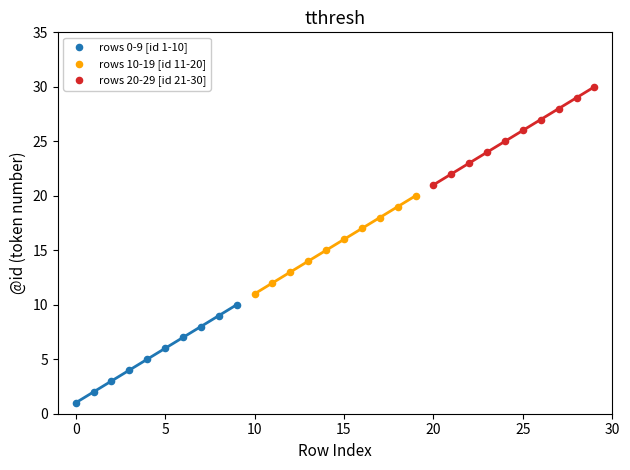

Which series contains the lowest Y value?

rows 0-9 [id 1-10]